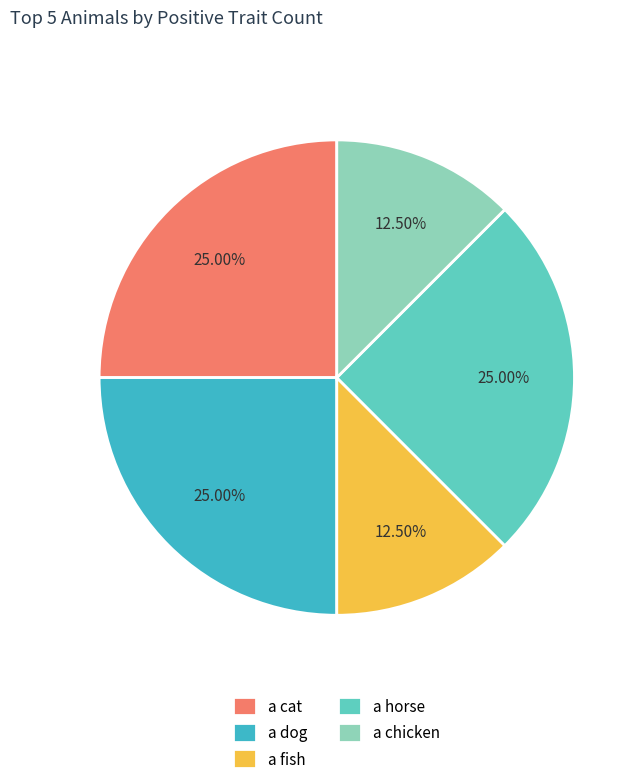

Is there a majority slice in this chart?

No